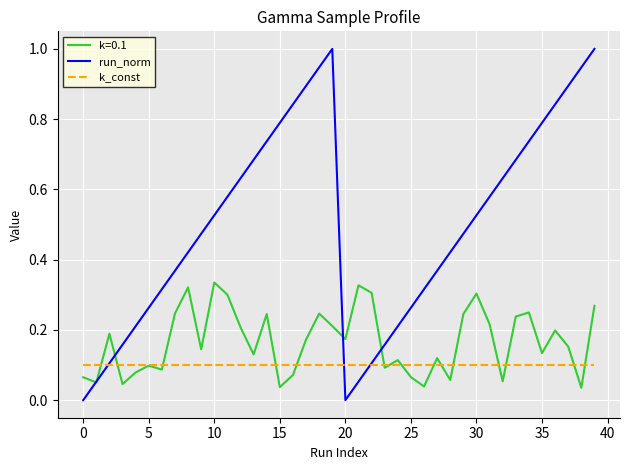

Does the chart have visible grid lines?

Yes